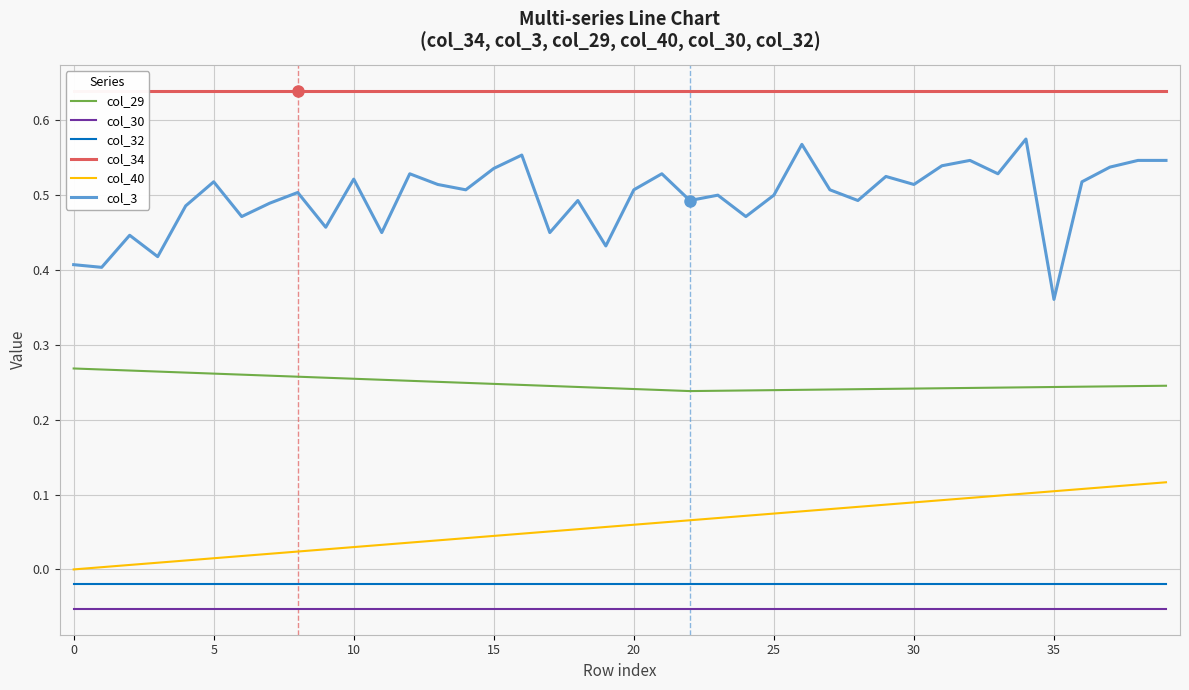

Is this an area chart (filled region under the line)?

No